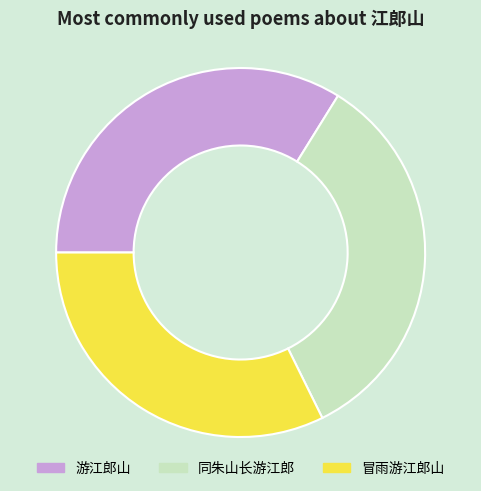

Is it true that 同朱山长游江郎 is 15% of the pie?

False